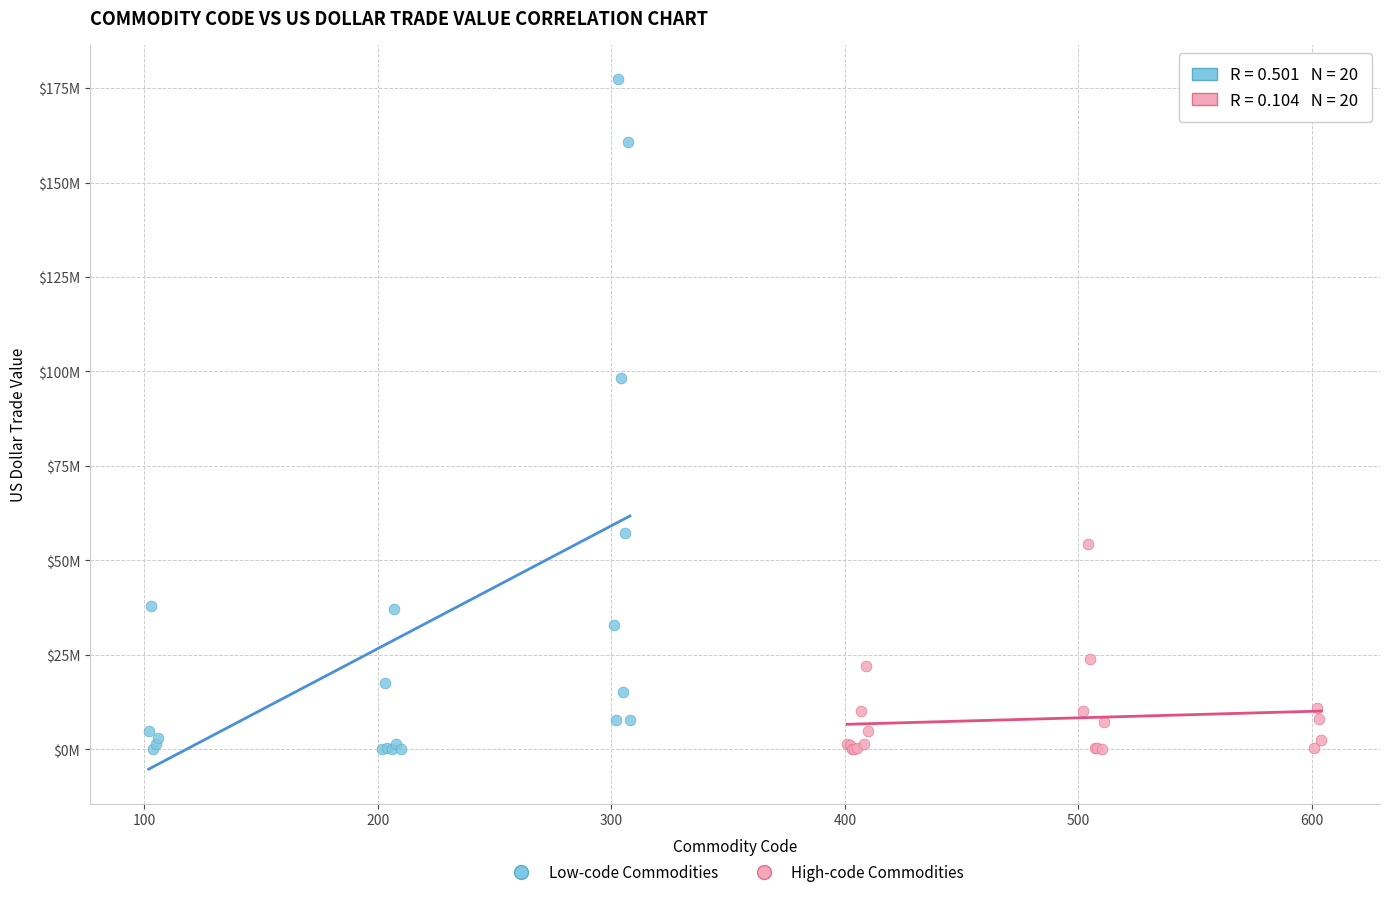

Which series has the widest spread of Y values?

Low-code Commodities